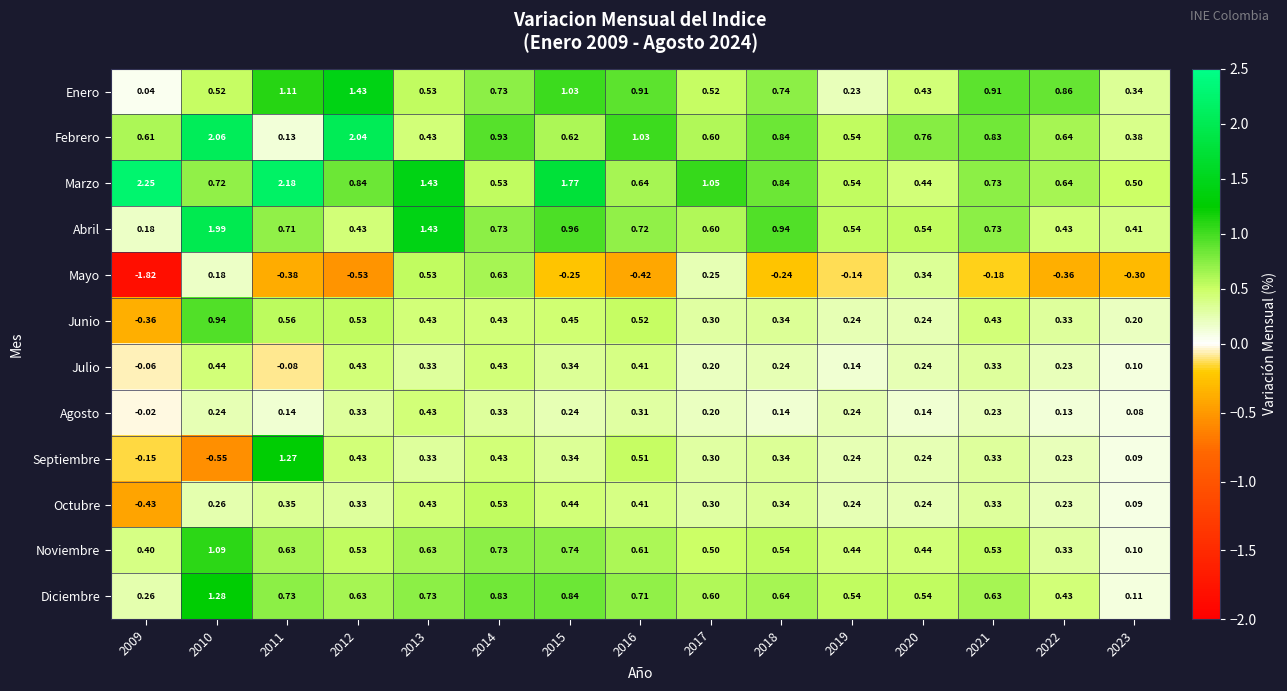

Is the value of Agosto at 2021 greater than the value of Febrero at 2021?

No